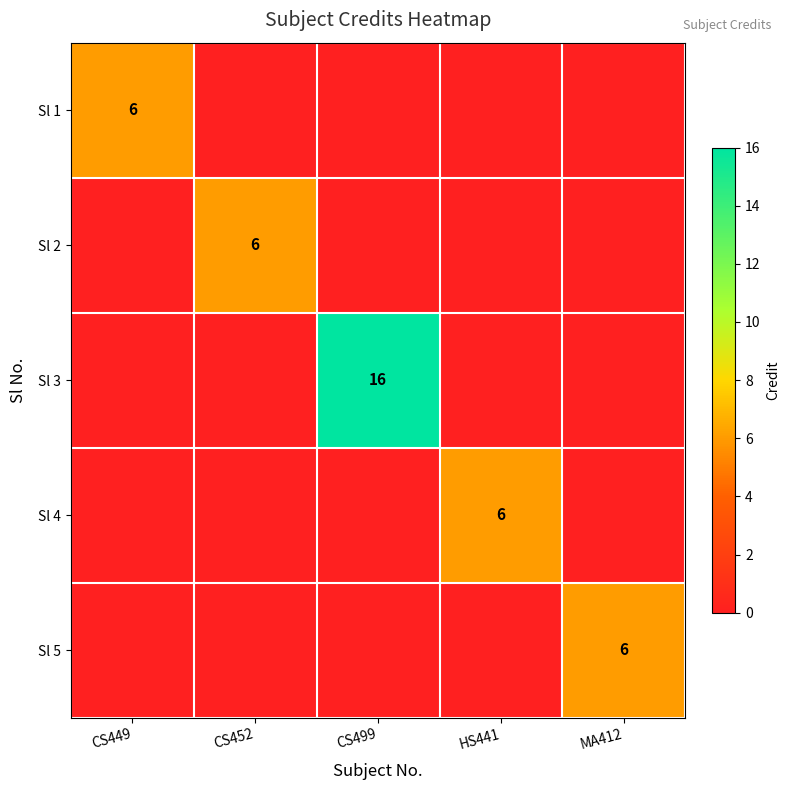

Is it true that Sl 4 equals 6 at HS441?

True